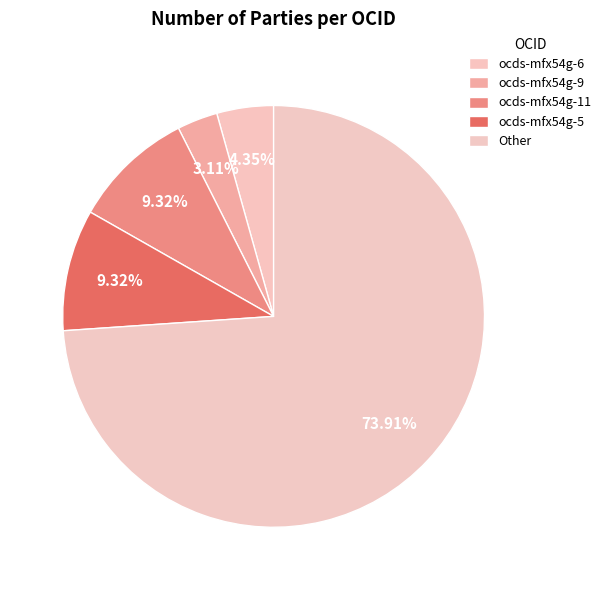

To the nearest percent, what is the average slice percentage?

20%